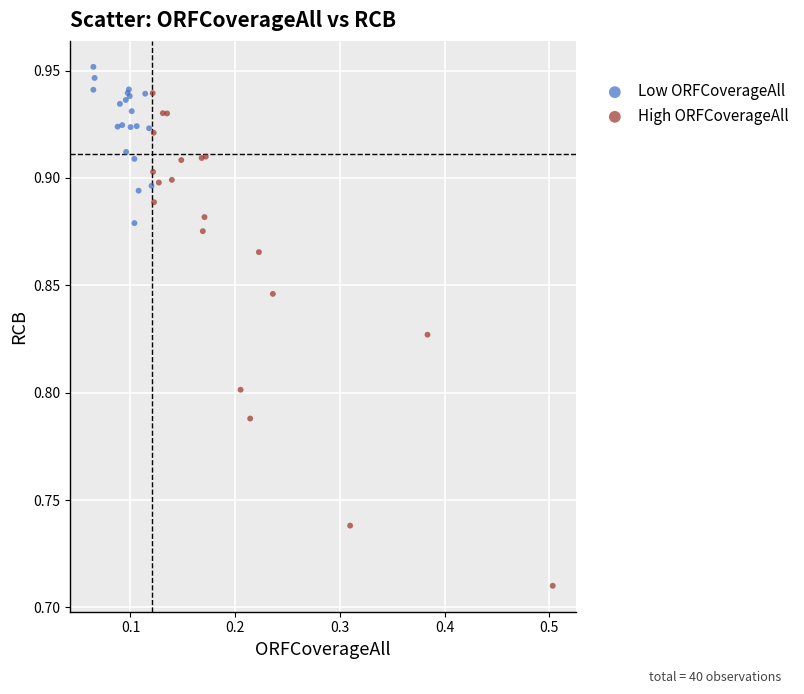

Which series contains the lowest Y value?

High ORFCoverageAll